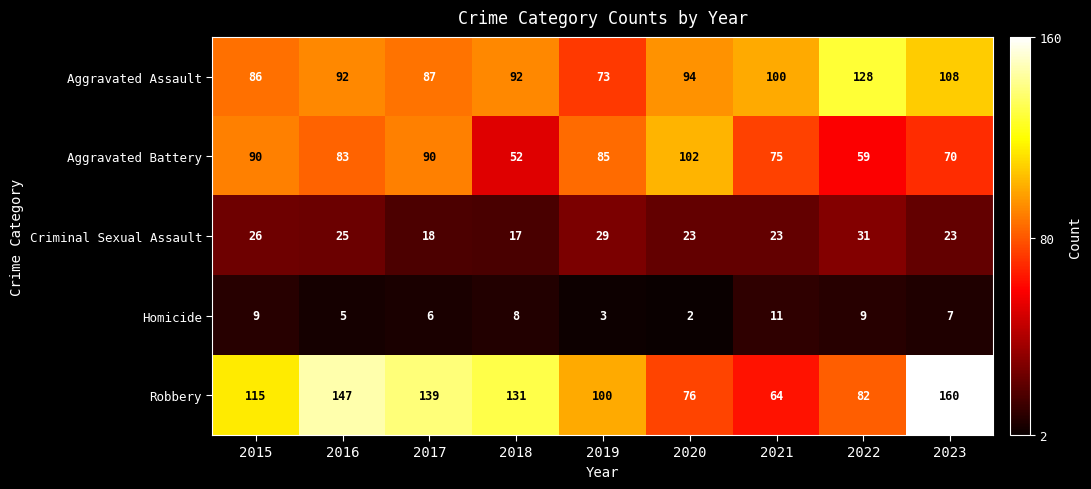

What is the minimum value shown in the chart?

2